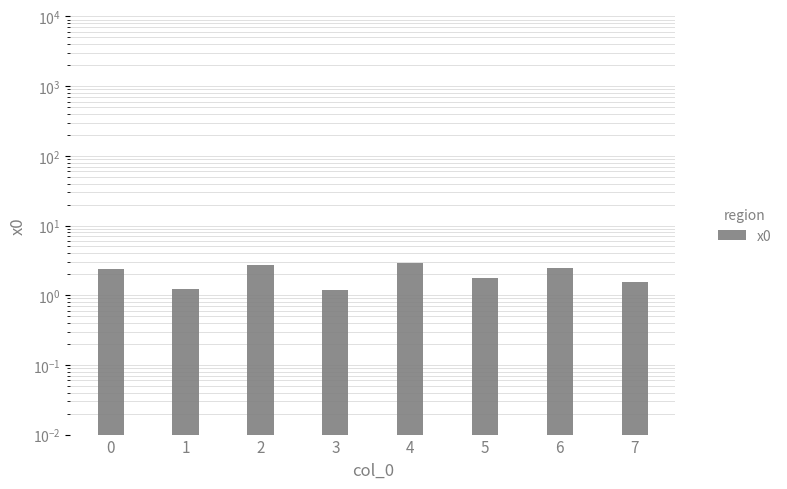

True or false: the data shows 1.8 at 5.

True